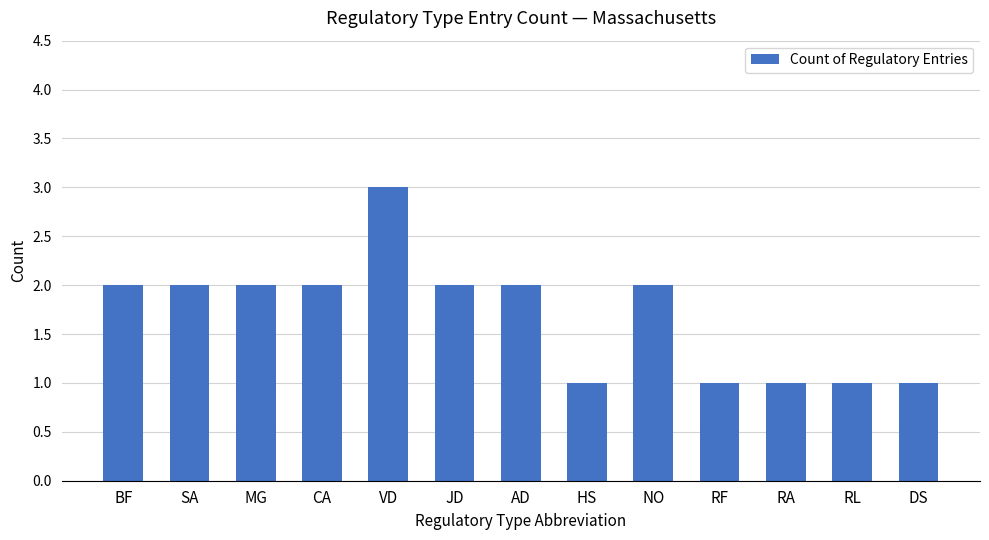

The value at JD is 2. True or false?

True